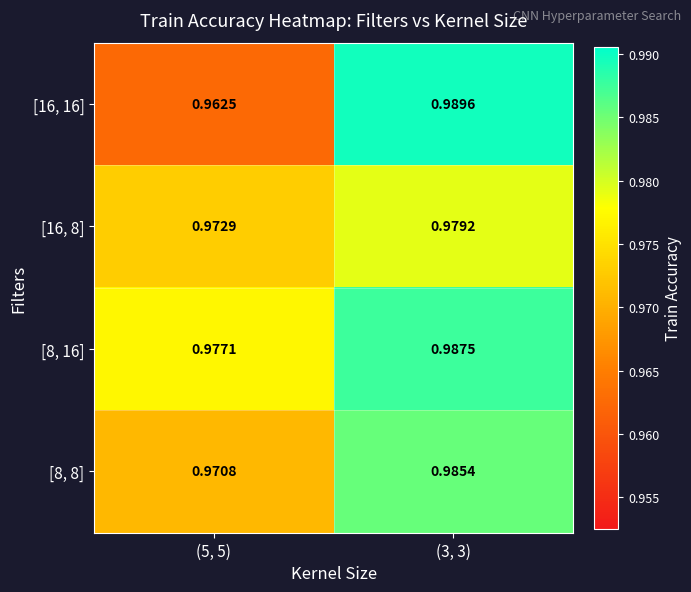

Which series has the largest range (max minus min)?

[16, 16]